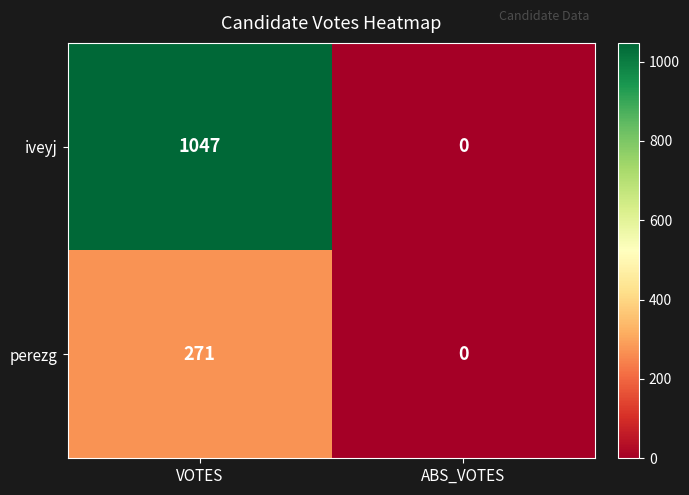

True or false: perezg has a value of 0 at ABS_VOTES.

True